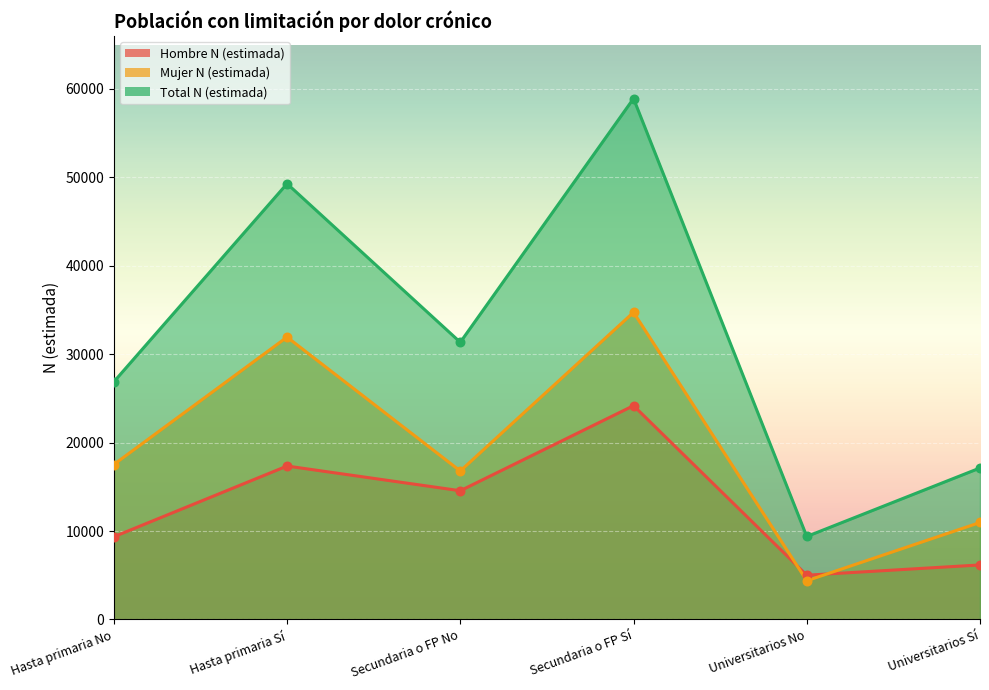

At how many categories does at least one series exceed 41137?

2